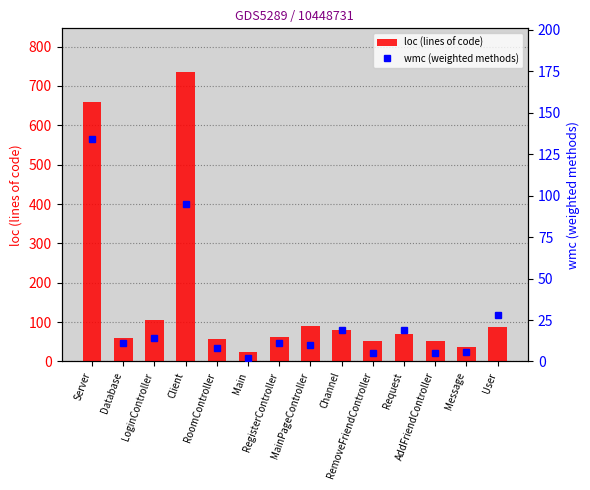

What is the sum of the wmc (weighted methods) values at Message and RoomController?

14